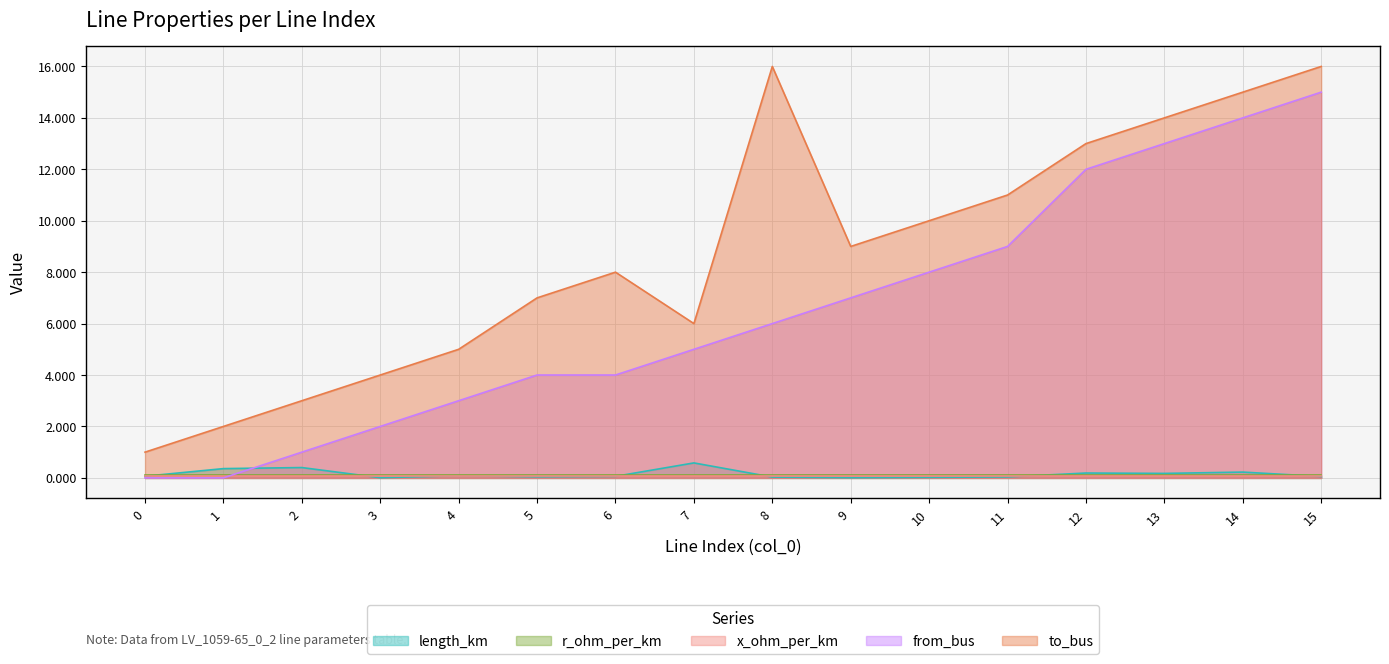

True or false: length_km and to_bus intersect in this chart.

False